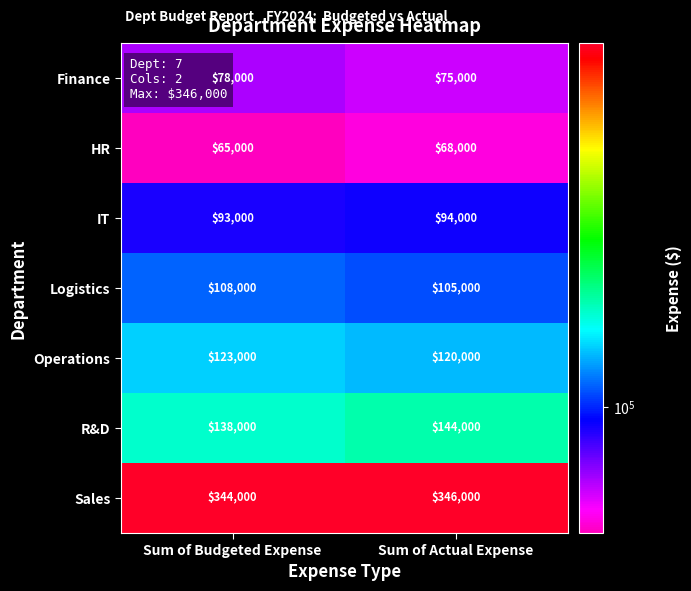

The IT series shows 162335 at Sum of Budgeted Expense. True or false?

False